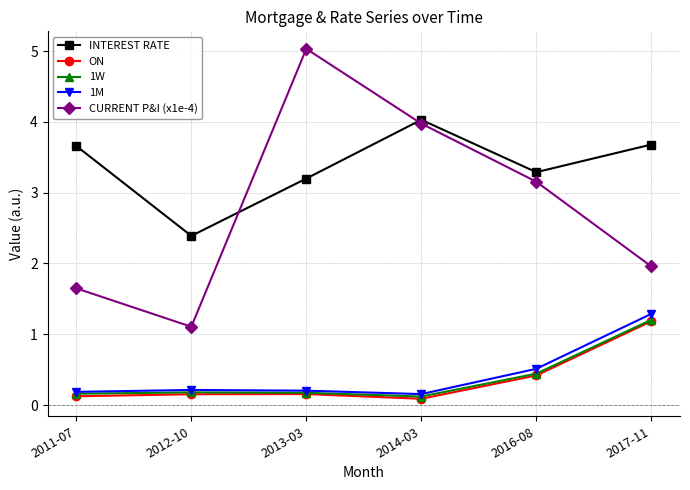

How many interior local peaks does the 1W series have?

1